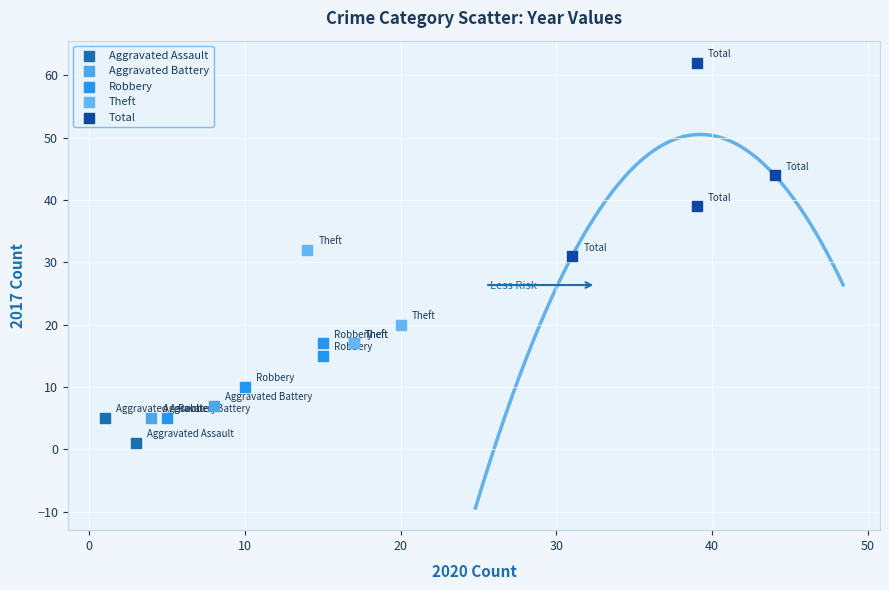

What are all the series names shown in the legend?

Aggravated Assault, Aggravated Battery, Robbery, Theft, Total